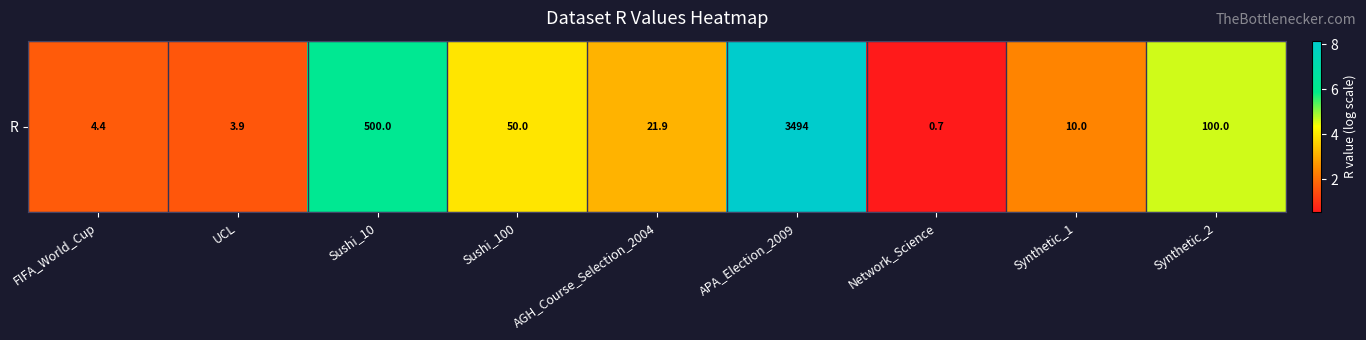

The chart shows a value of 6.2 at Sushi_10. True or false?

True